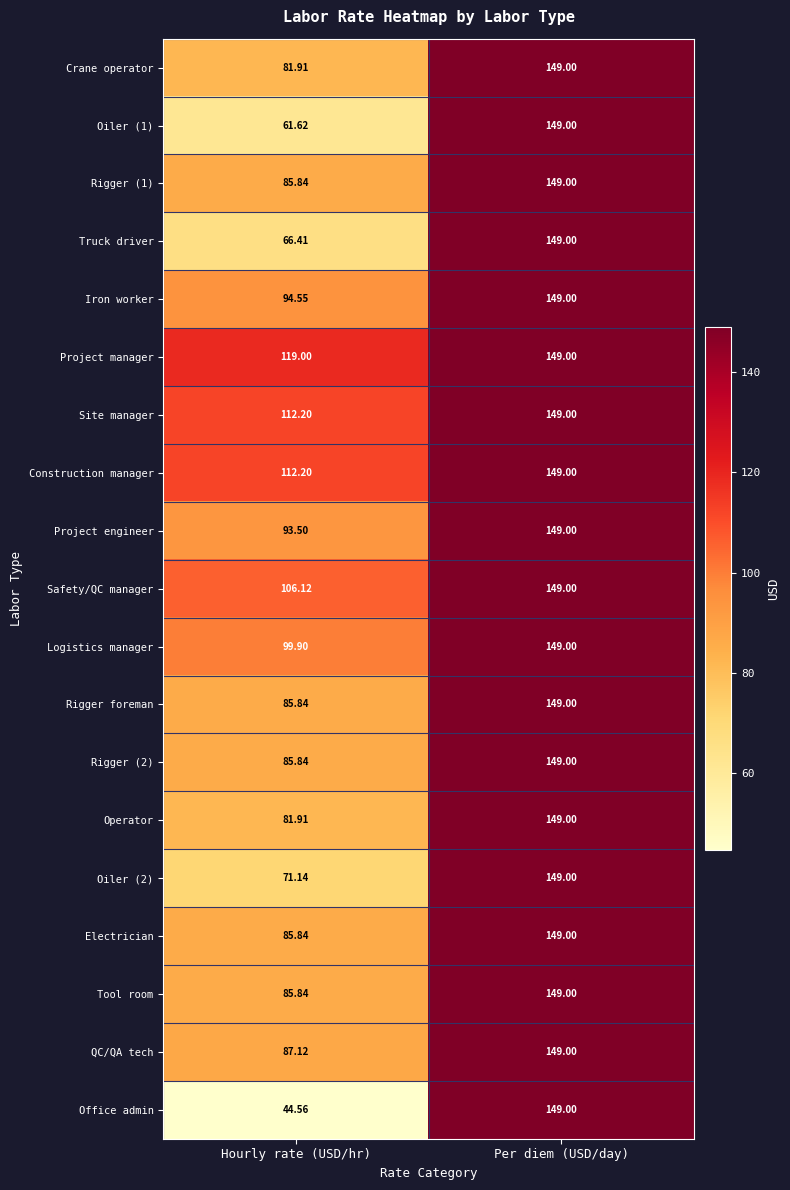

Which category has the highest value in the Office admin series?

Per diem (USD/day)